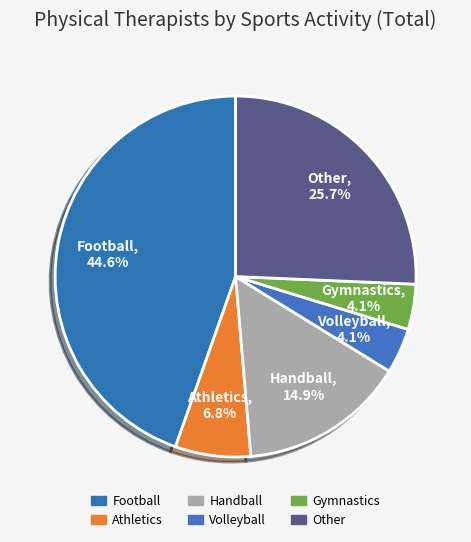

Which category has the biggest portion of the pie?

Football